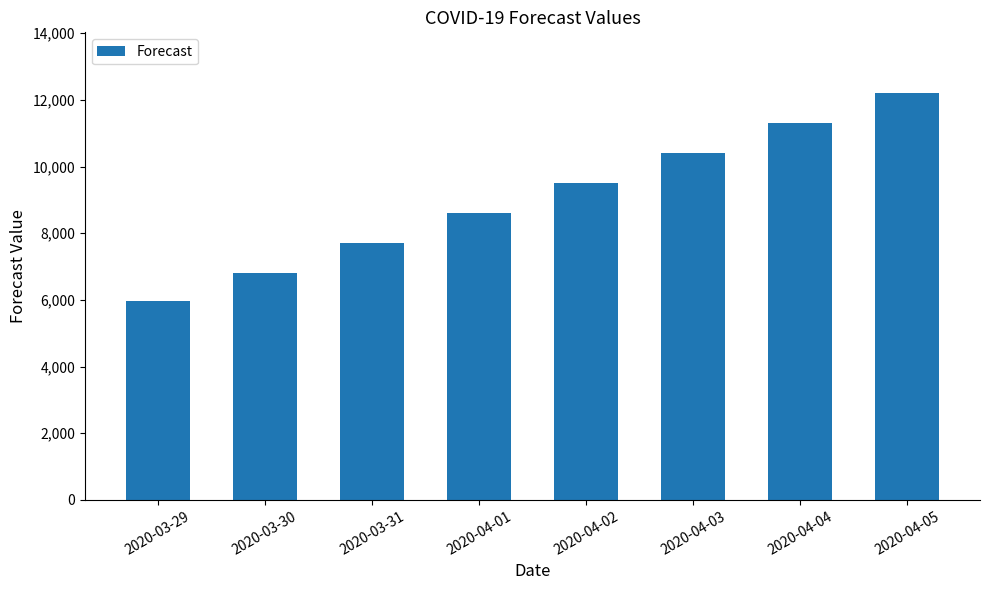

Approximately how many times larger is the value at 2020-04-04 compared to 2020-04-02?

1.2